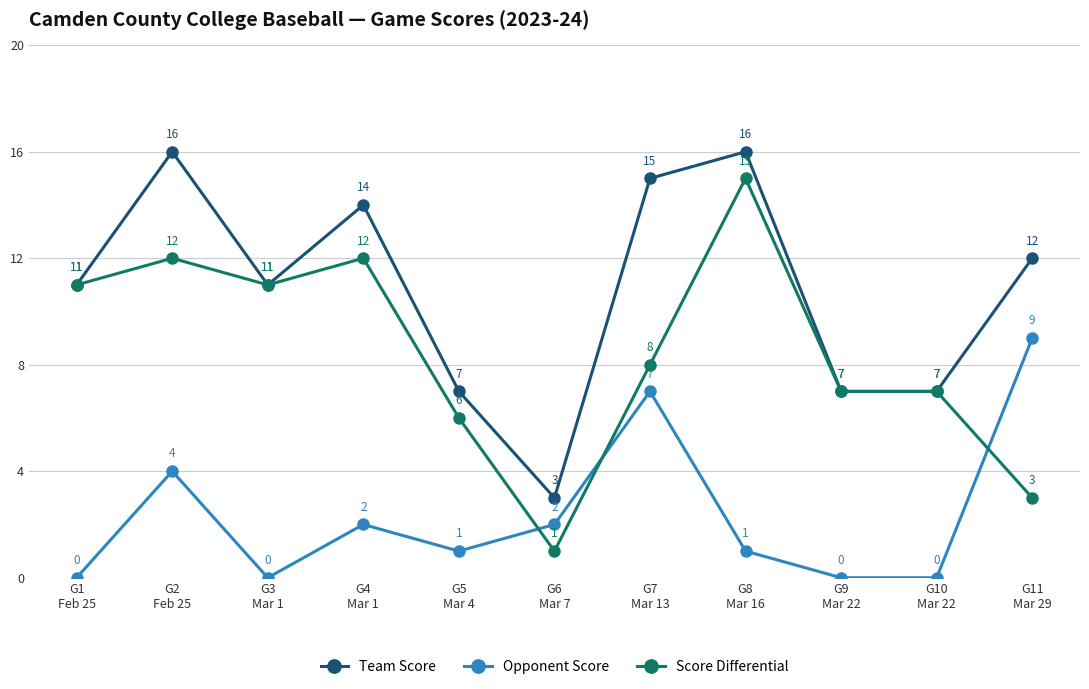

What position from the right is G1
Feb 25?

11